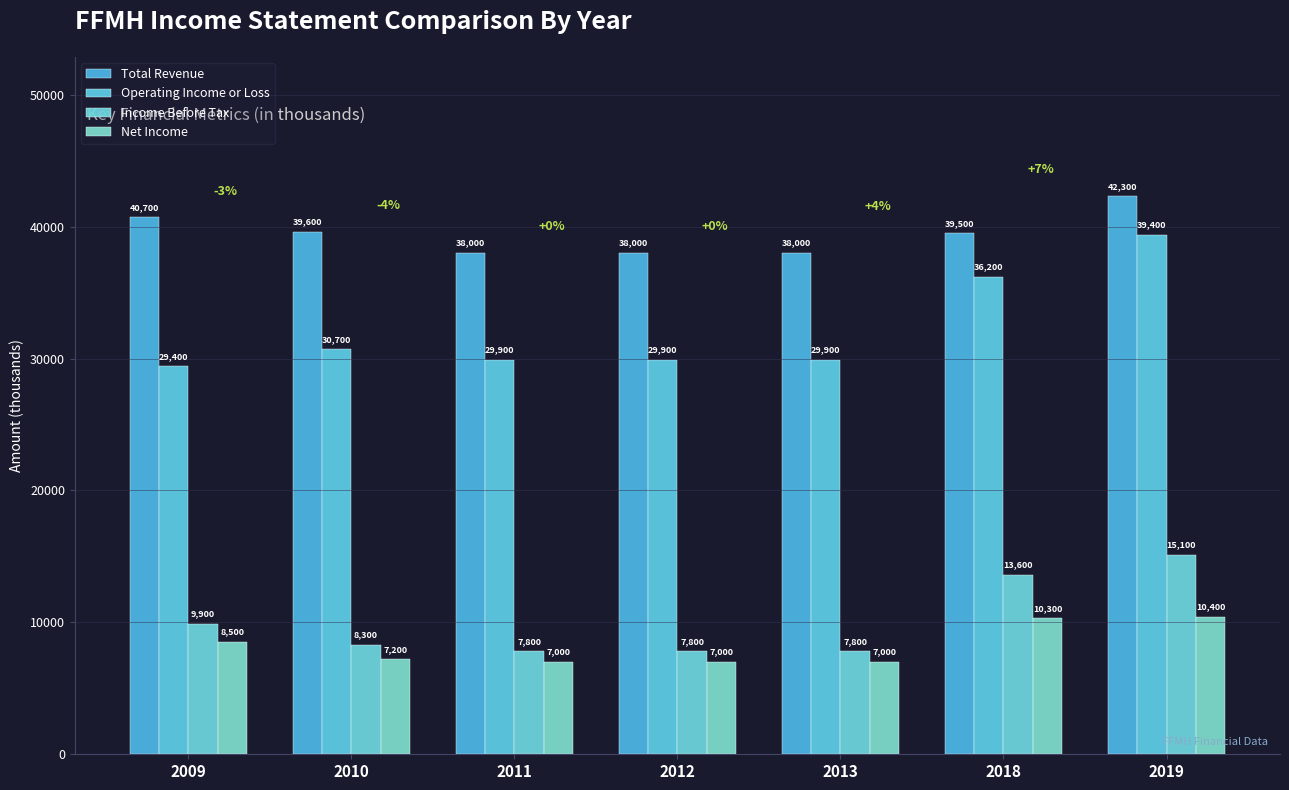

True or false: Total Revenue has a value of 21068 at 2012.

False